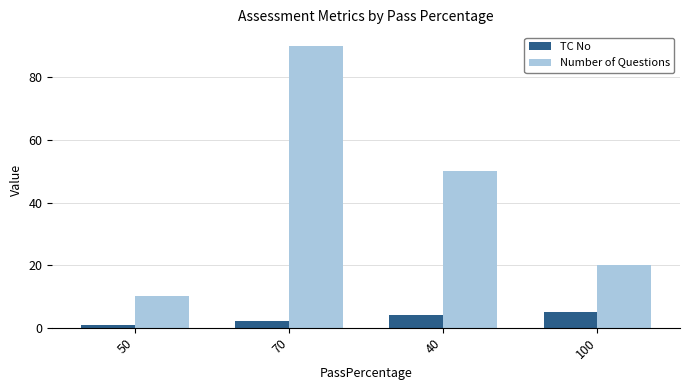

At which category is the sum across all series the highest?

70